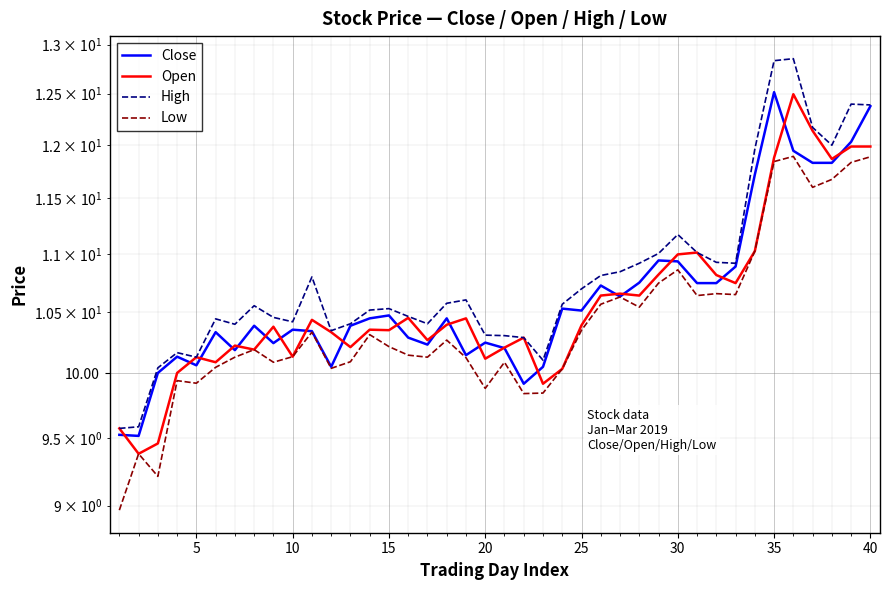

True or false: Low and Close cross at least once.

False